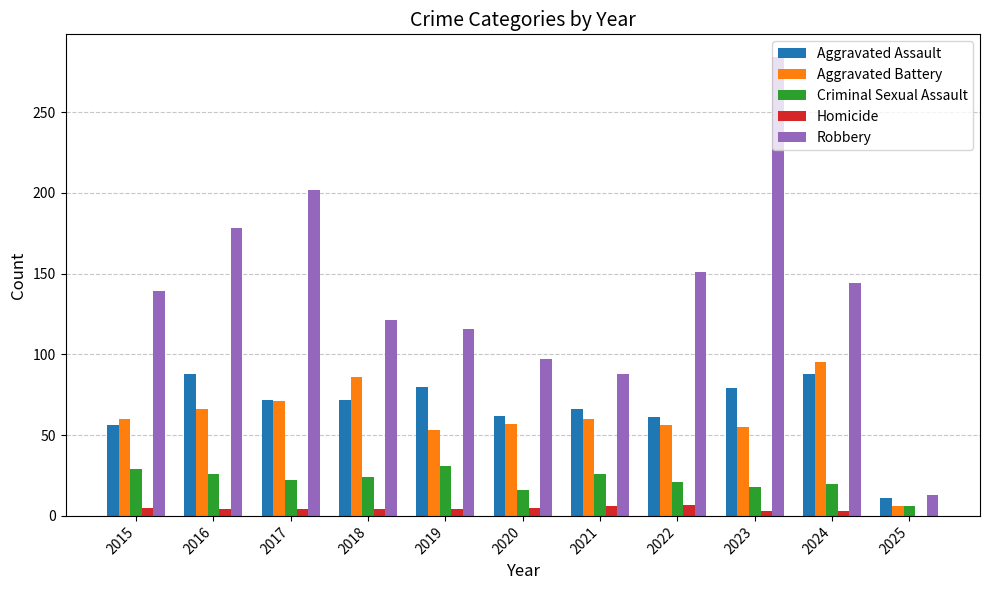

What is the total value across all series at 2018?

307